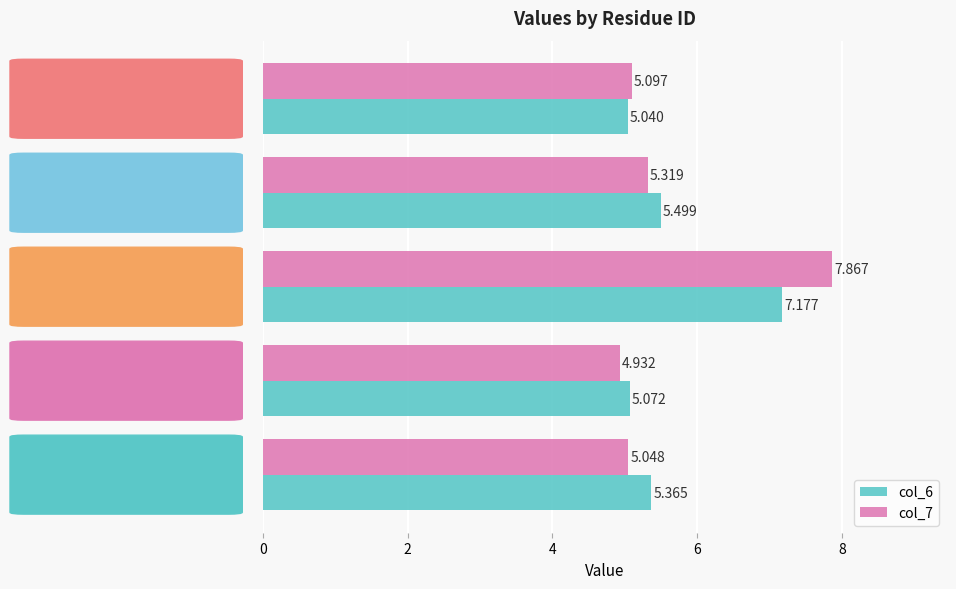

Is the value of col_6 at 3qm9A58 greater than the value of col_7 at 3qm9A79?

No